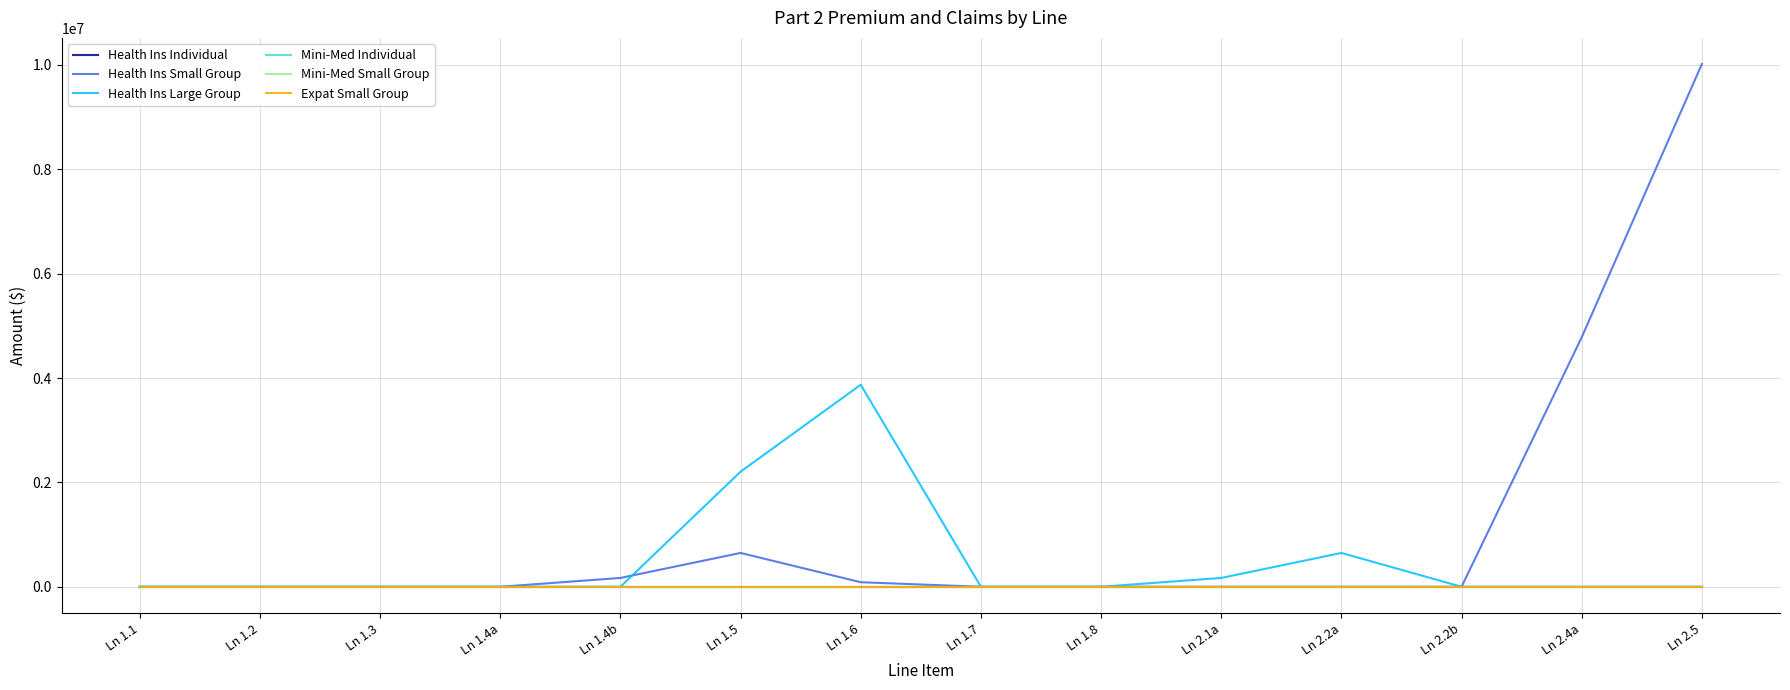

Between Ln 1.2 and Ln 1.5, which series saw the biggest shift?

Health Ins Large Group